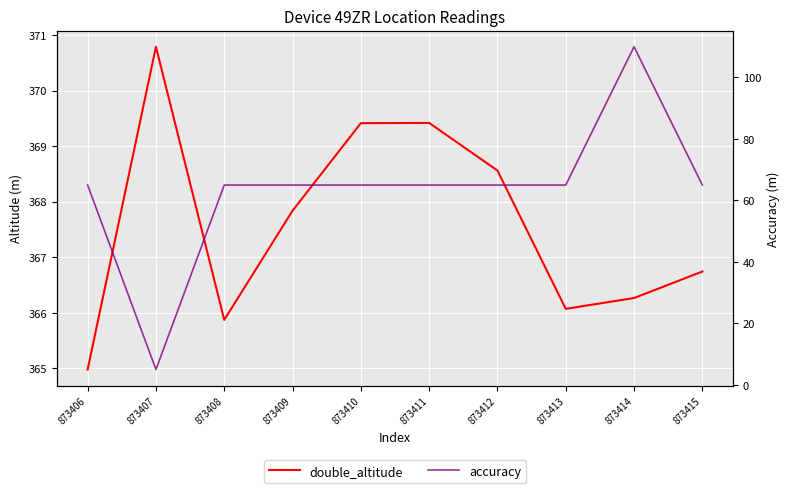

Is the value of double_altitude at 873414 greater than the value of accuracy at 873415?

Yes